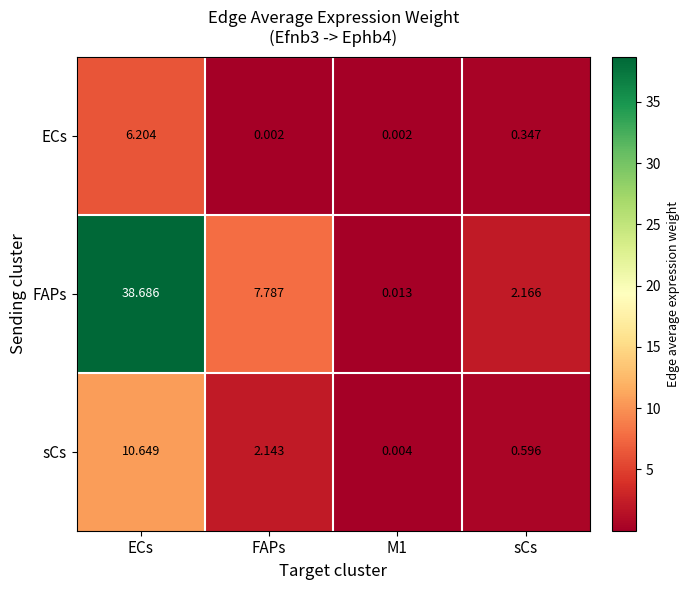

Where is ECs nearest to the value 3?

sCs